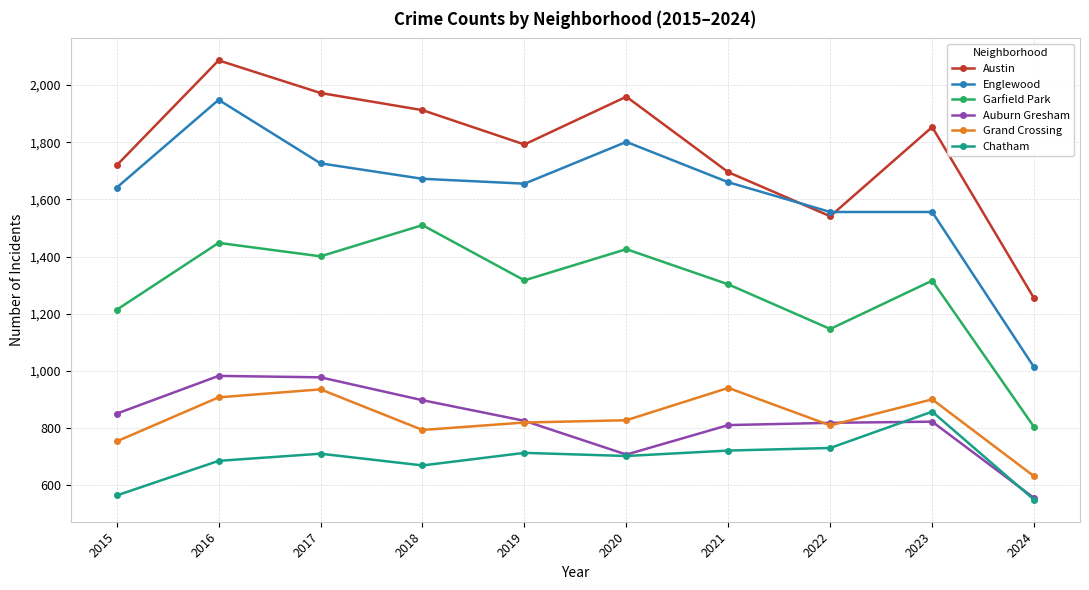

How many interior local peaks does the Garfield Park series have?

4